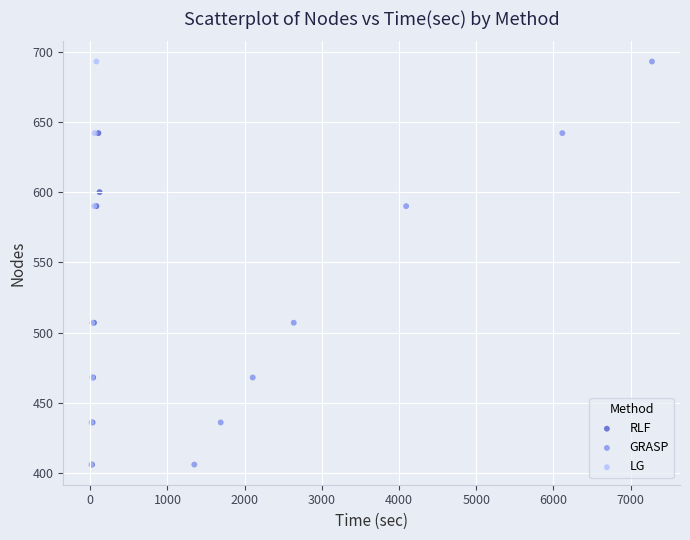

What are all the series names shown in the legend?

RLF, GRASP, LG